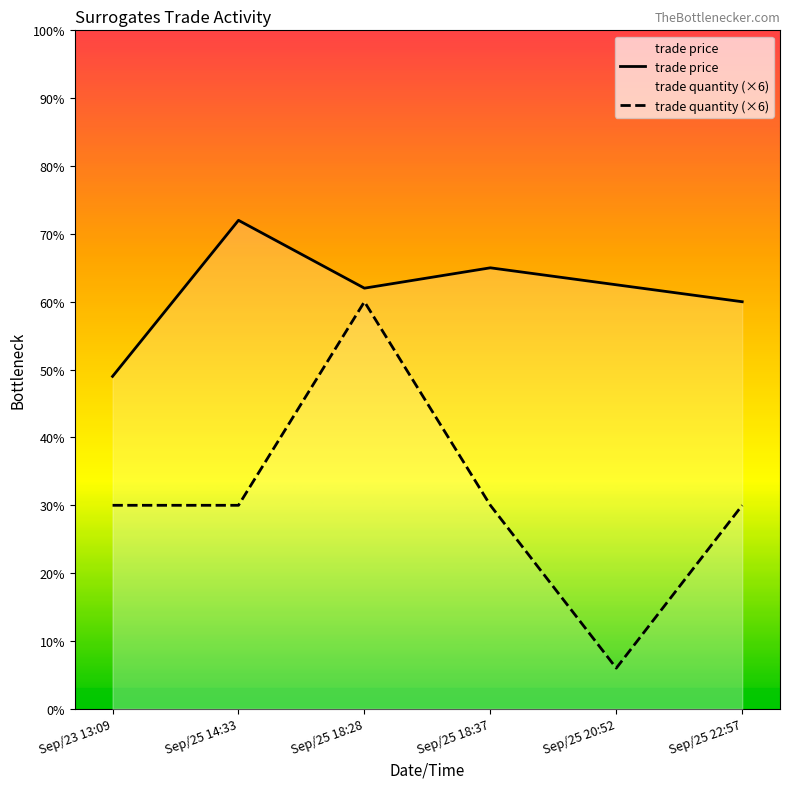

At which label does trade price first exceed 62?

Sep/25 14:33